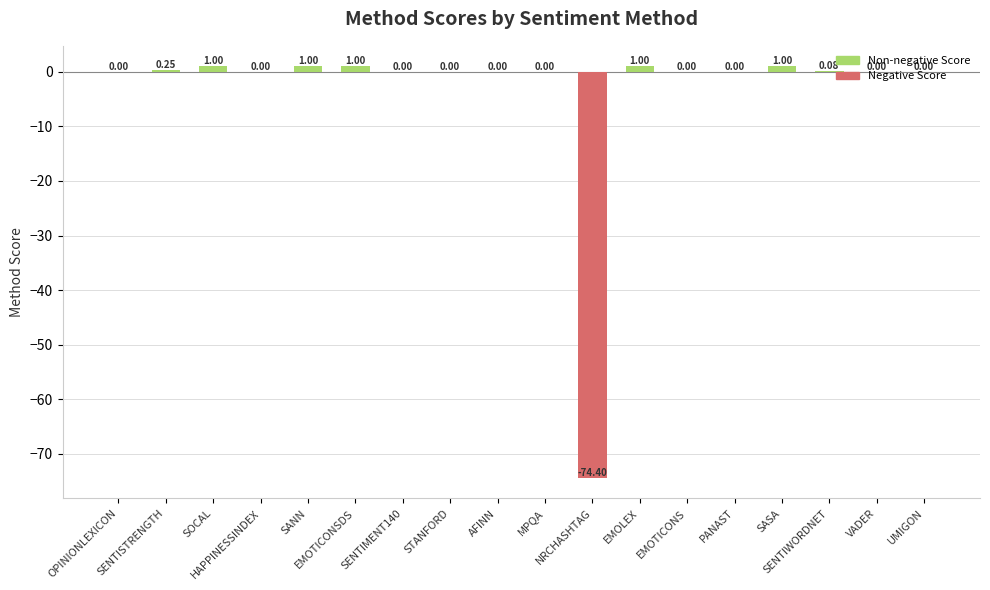

True or false: the data shows 31.5 at PANAST.

False